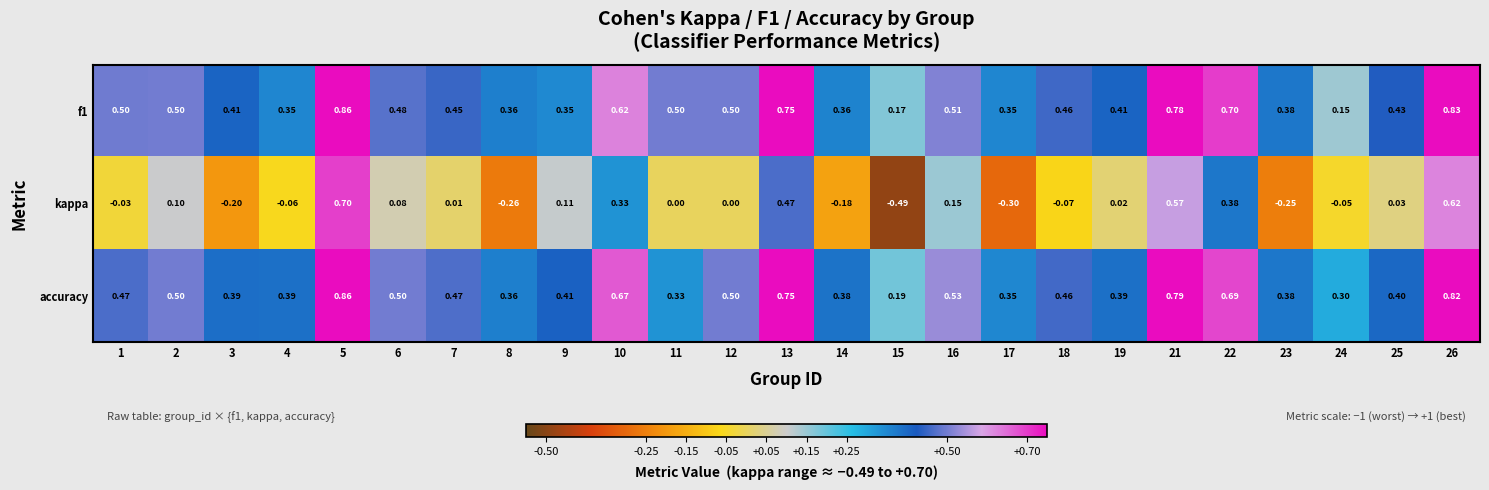

Between 9 and 22, which series saw the biggest shift?

f1